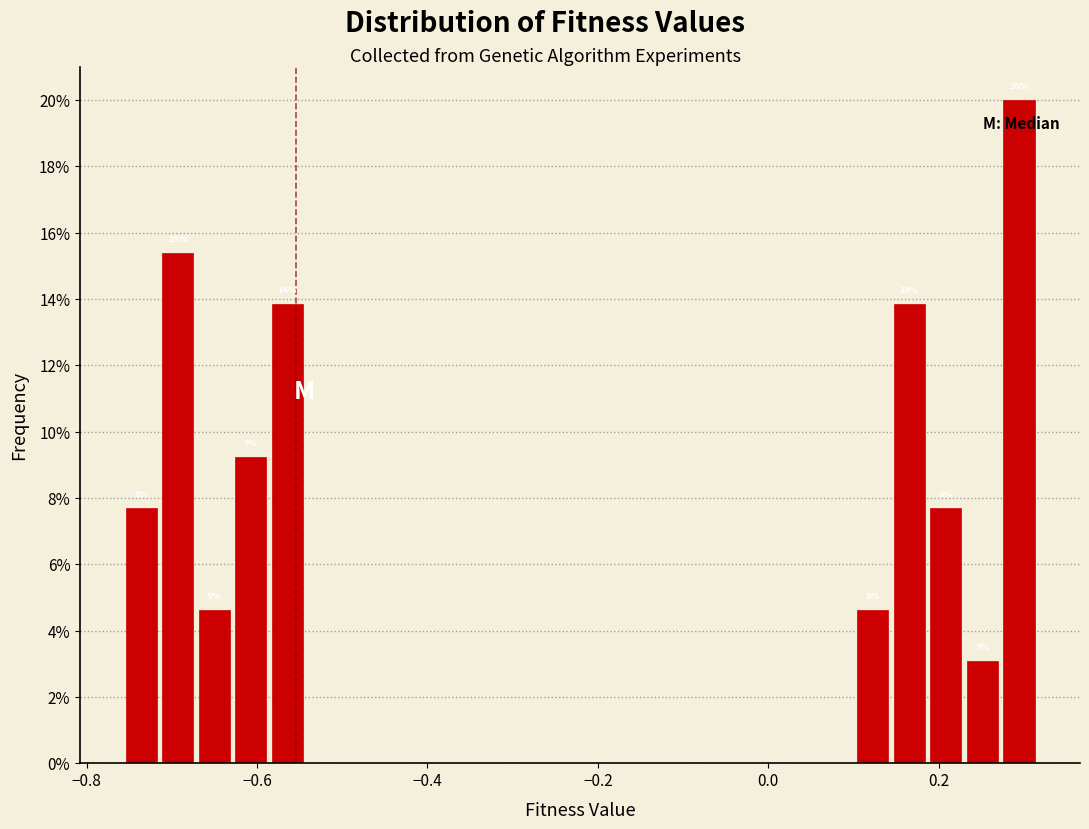

Around what value on the x-axis is the tallest bar? Give the approximate position of its centre, as read against the axis.

0.30